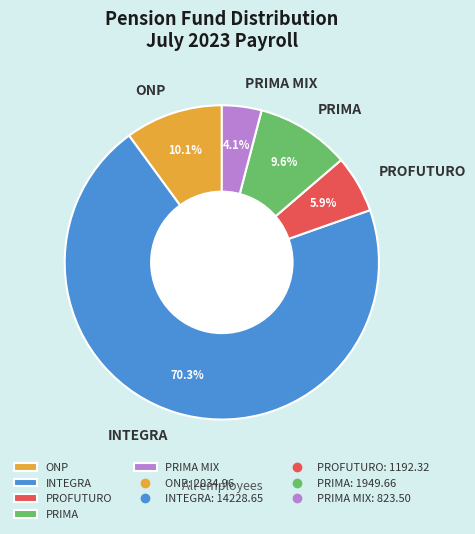

What is the ratio of the value at INTEGRA to the value at PROFUTURO?

11.9